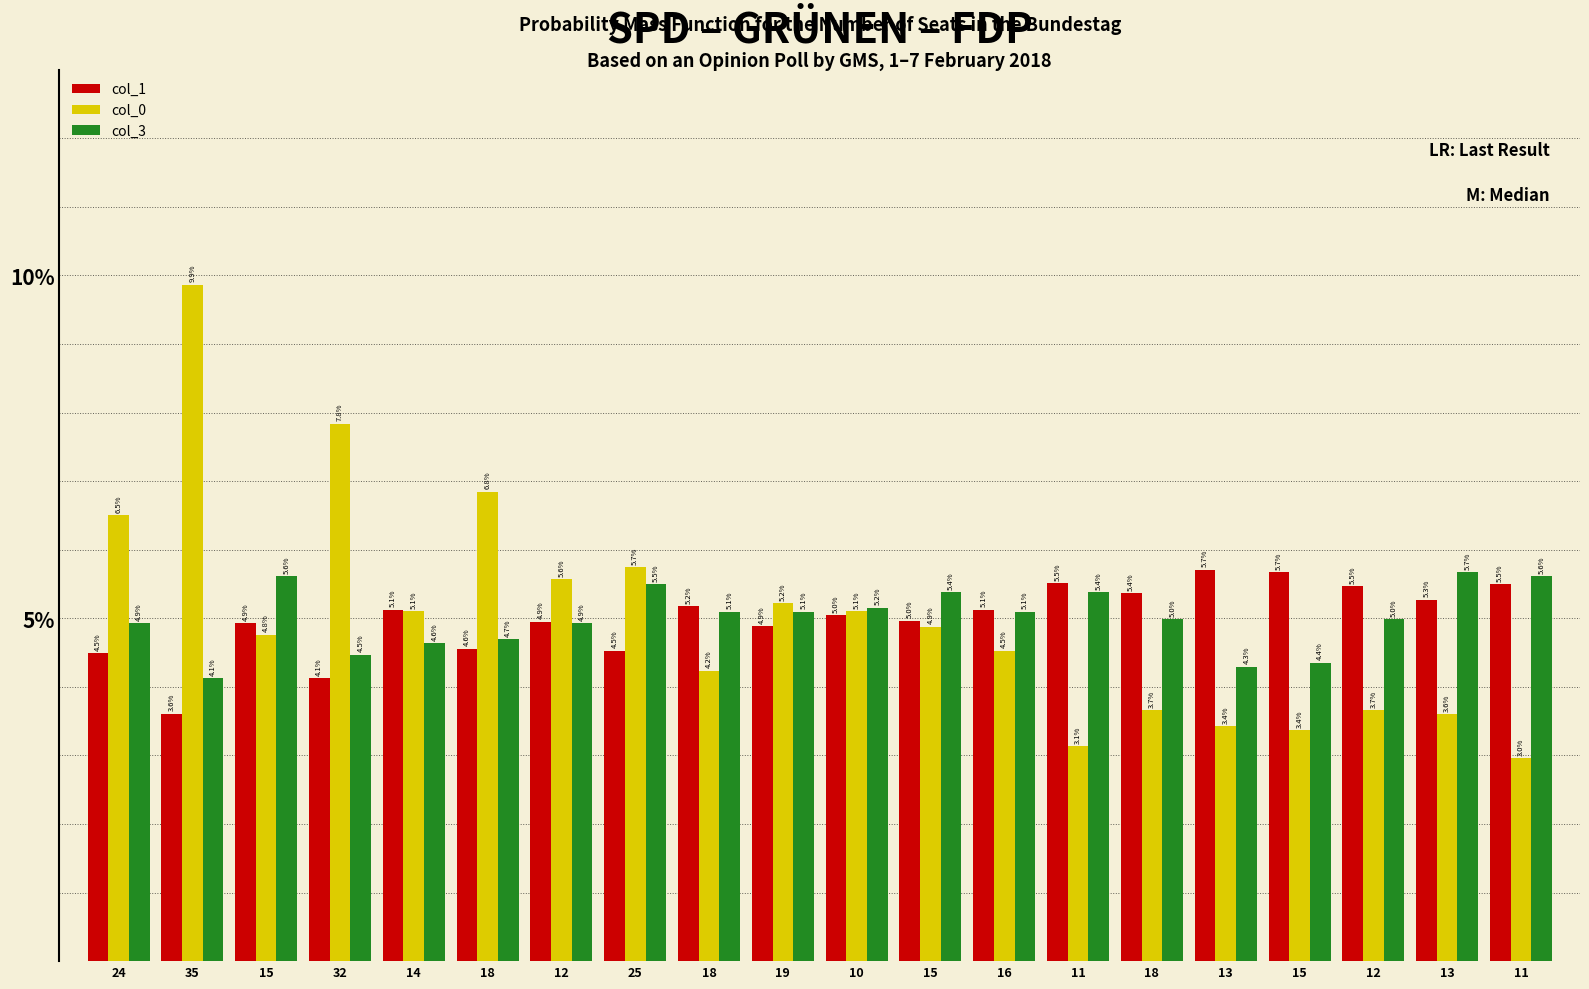

Reading left to right, what are all the values shown in this chart?

col_1: 24=4.5	35=3.6	15=4.9	32=4.1	14=5.1	18=4.6	12=4.9	25=4.5	18=5.2	19=4.9	10=5.0	15=5.0	16=5.1	11=5.5	18=5.4	13=5.7	15=5.7	12=5.5	13=5.3	11=5.5
col_0: 24=6.5	35=9.9	15=4.8	32=7.8	14=5.1	18=6.8	12=5.6	25=5.7	18=4.2	19=5.2	10=5.1	15=4.9	16=4.5	11=3.1	18=3.7	13=3.4	15=3.4	12=3.7	13=3.6	11=3.0
col_3: 24=4.9	35=4.1	15=5.6	32=4.5	14=4.6	18=4.7	12=4.9	25=5.5	18=5.1	19=5.1	10=5.2	15=5.4	16=5.1	11=5.4	18=5.0	13=4.3	15=4.4	12=5.0	13=5.7	11=5.6